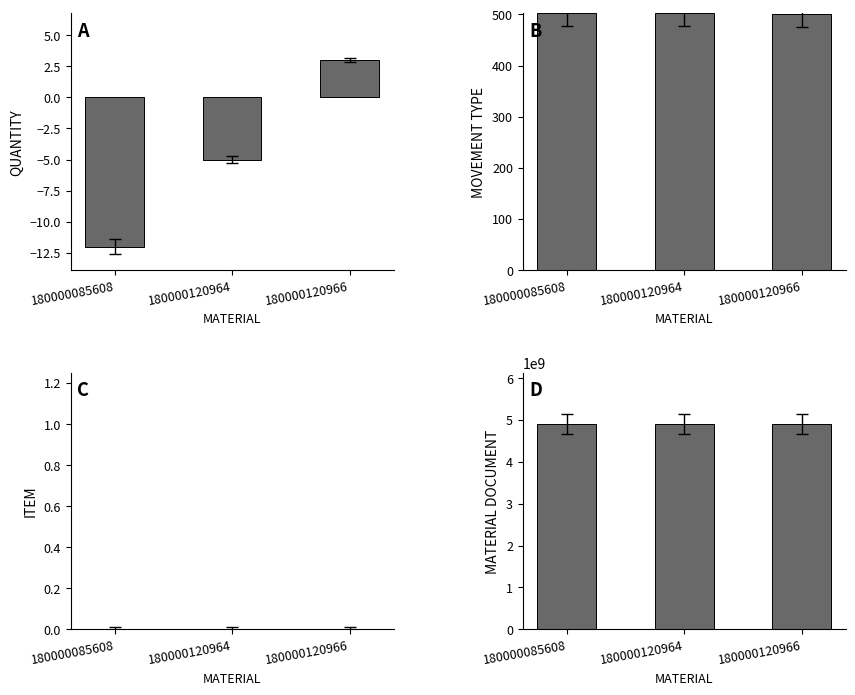

What are all the series names shown in the legend?

QUANTITY, MOVEMENT TYPE, ITEM, MATERIAL DOCUMENT